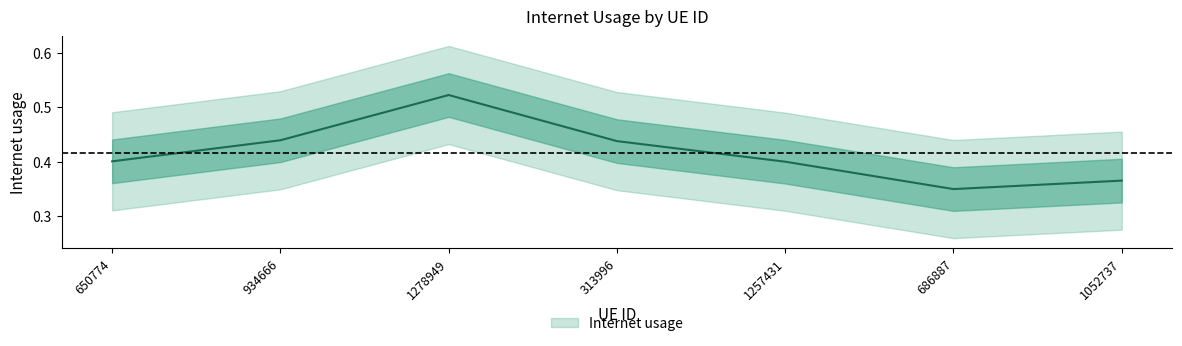

Reading left to right, list all the values displayed in this chart.

0.4	0.4	0.5	0.4	0.4	0.3	0.4